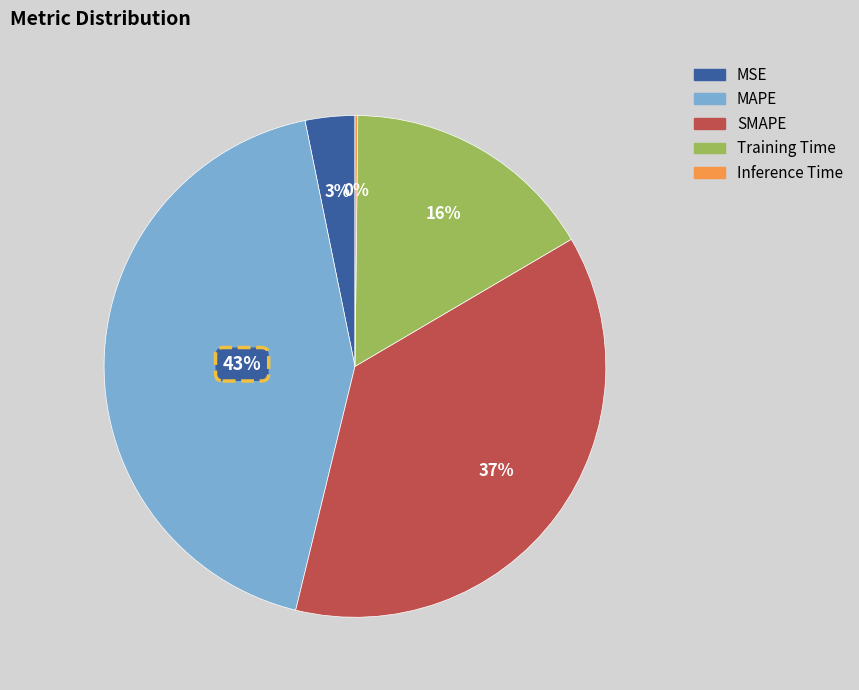

Is there any slice that represents more than half of the pie?

No